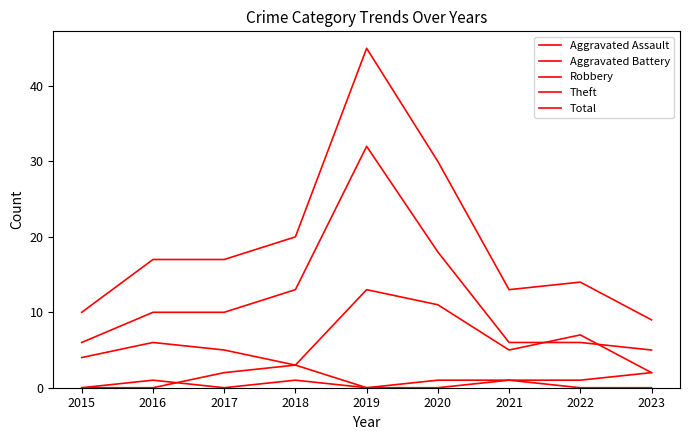

How many lines are shown in the chart?

5